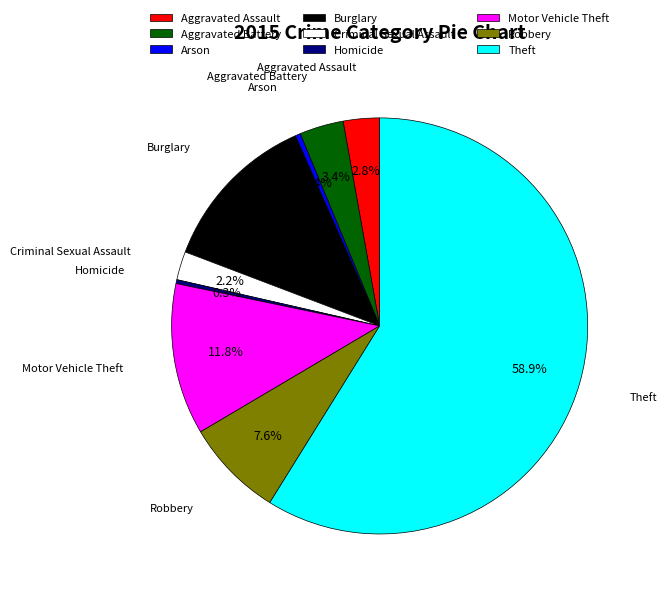

What percentage is the Aggravated Battery slice, to the nearest percent?

3%